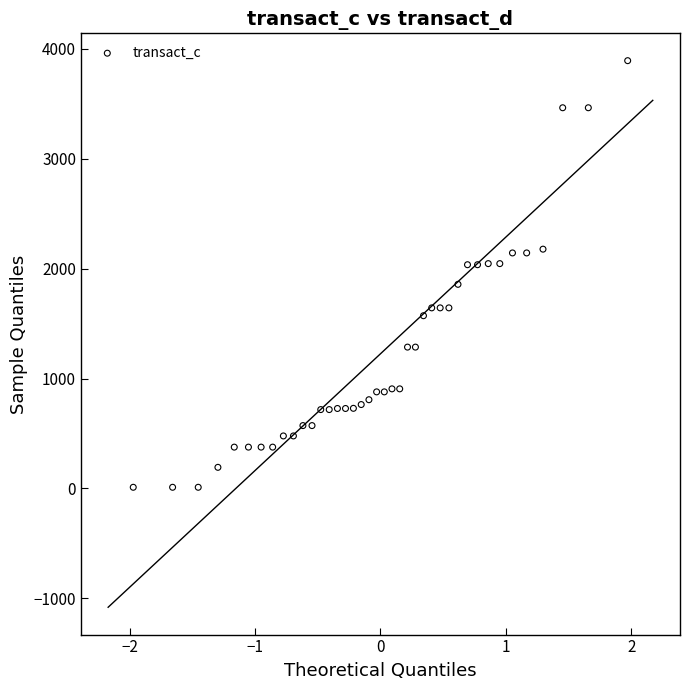

What is the range of Y values (max minus min)?

3882.9